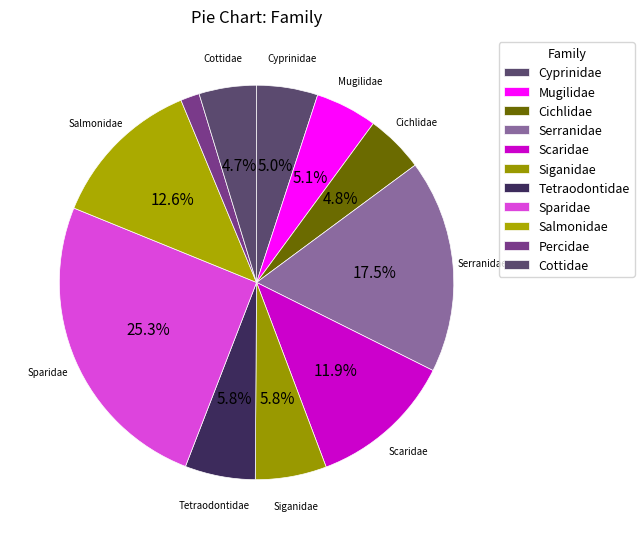

How many slices are in this pie chart?

11